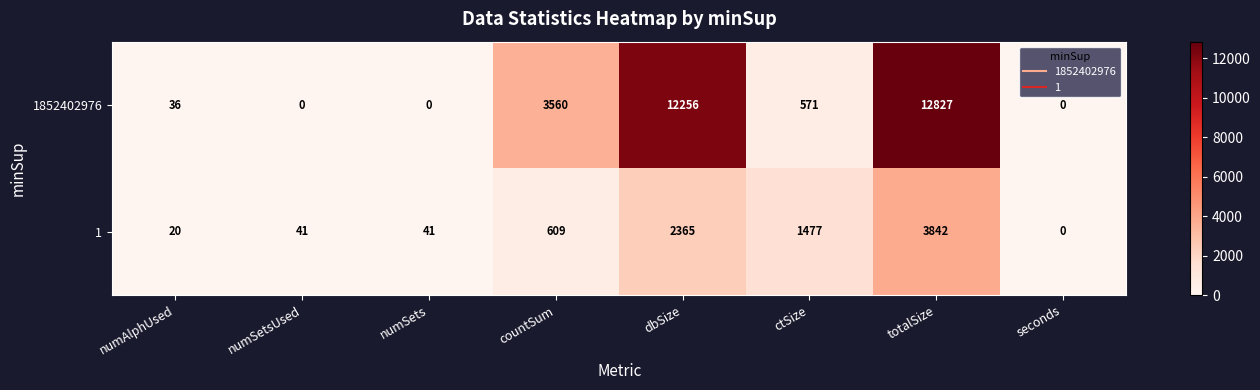

At which category is the sum across all series the highest?

totalSize